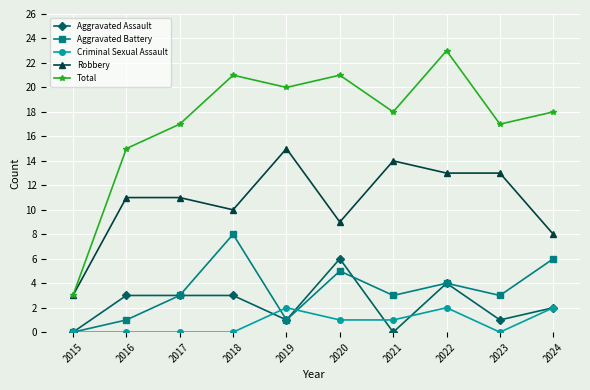

Which series has the largest total across all categories?

Total